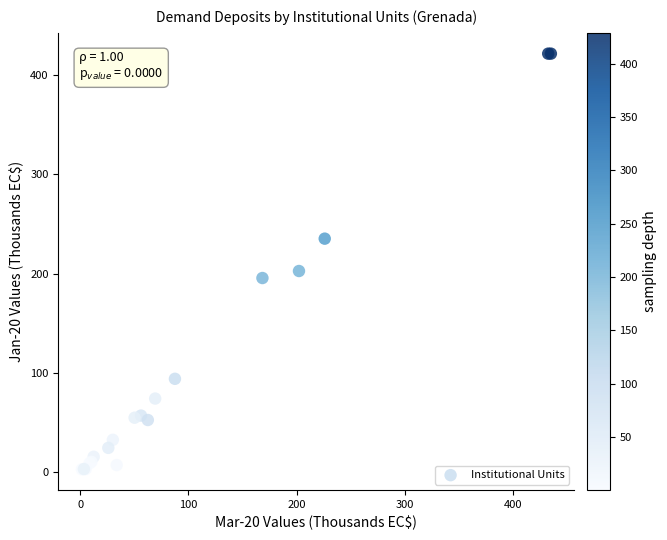

What Y value in the scatter plot is closest to 212?

202.6